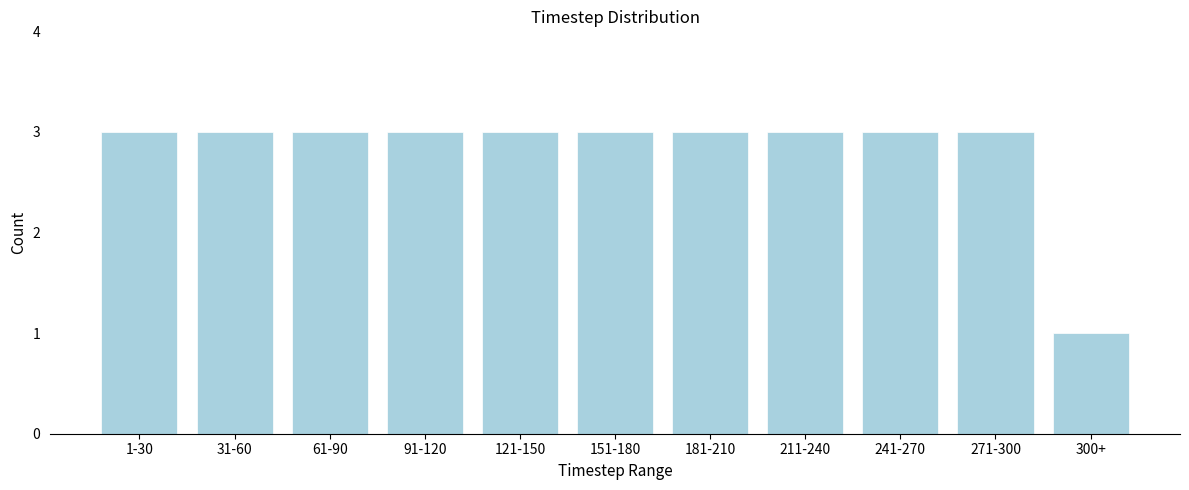

Reading left to right, list all the values displayed in this chart.

3	3	3	3	3	3	3	3	3	3	1